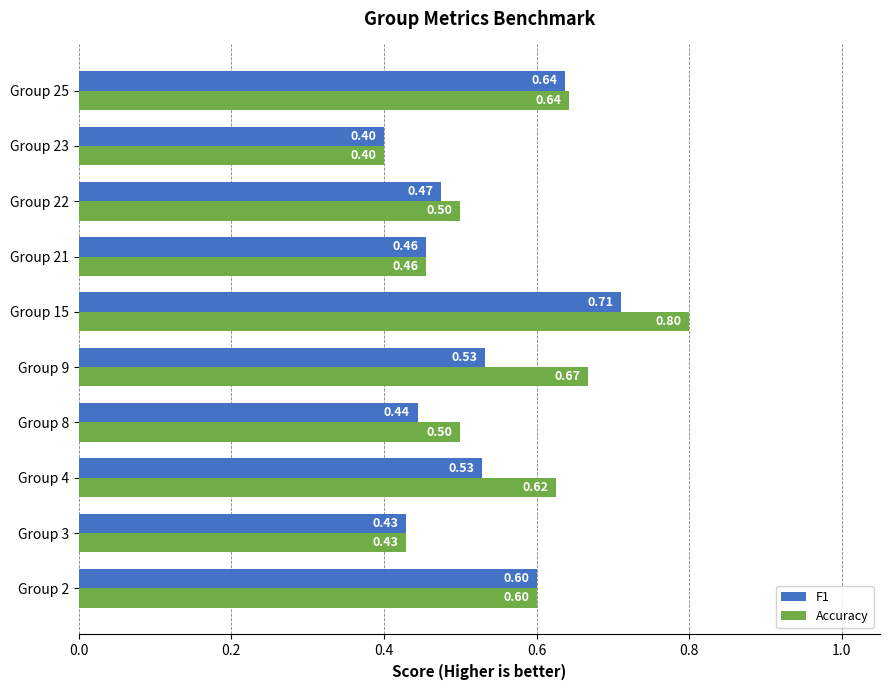

List the series in order of their overall mean, lowest first.

F1, Accuracy